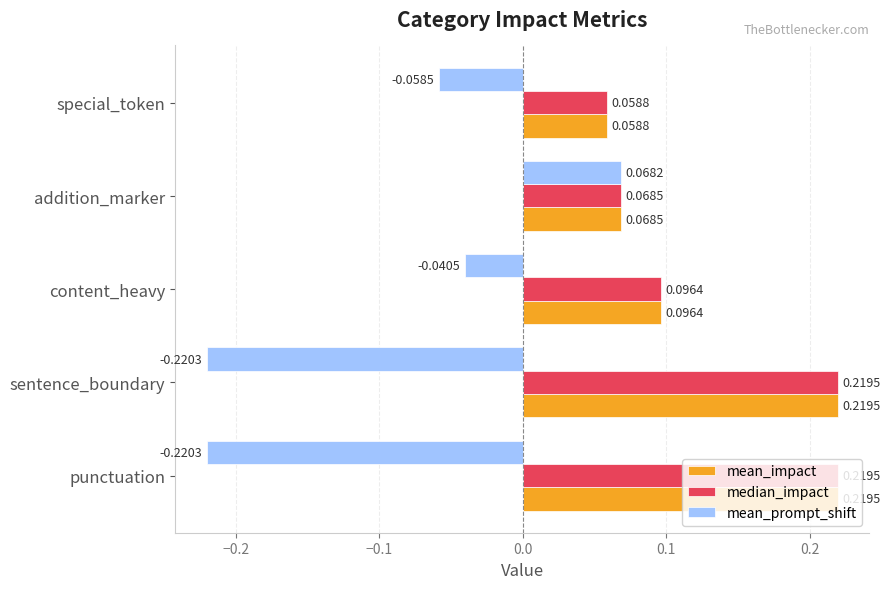

Is the value of median_impact at special_token greater than the value of mean_prompt_shift at addition_marker?

No